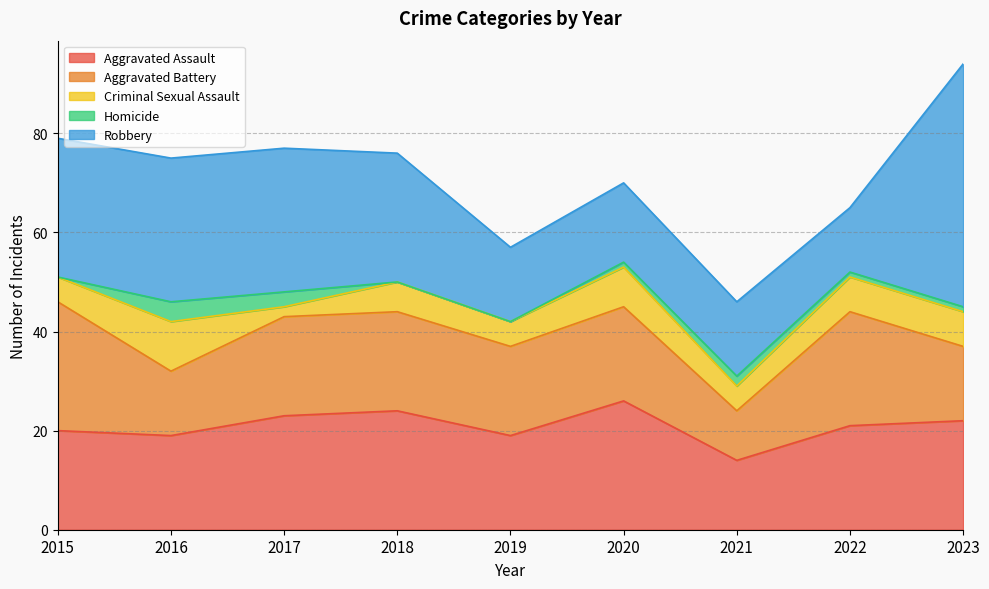

Reading left to right, what are all the values shown in this chart?

Aggravated Assault: 20	19	23	24	19	26	14	21	22
Aggravated Battery: 26	13	20	20	18	19	10	23	15
Criminal Sexual Assault: 5	10	2	6	5	8	5	7	7
Homicide: 0	4	3	0	0	1	2	1	1
Robbery: 28	29	29	26	15	16	15	13	49